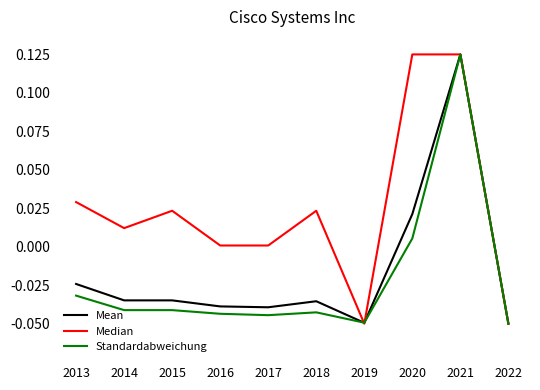

What is the sum of all Median values?

0.2